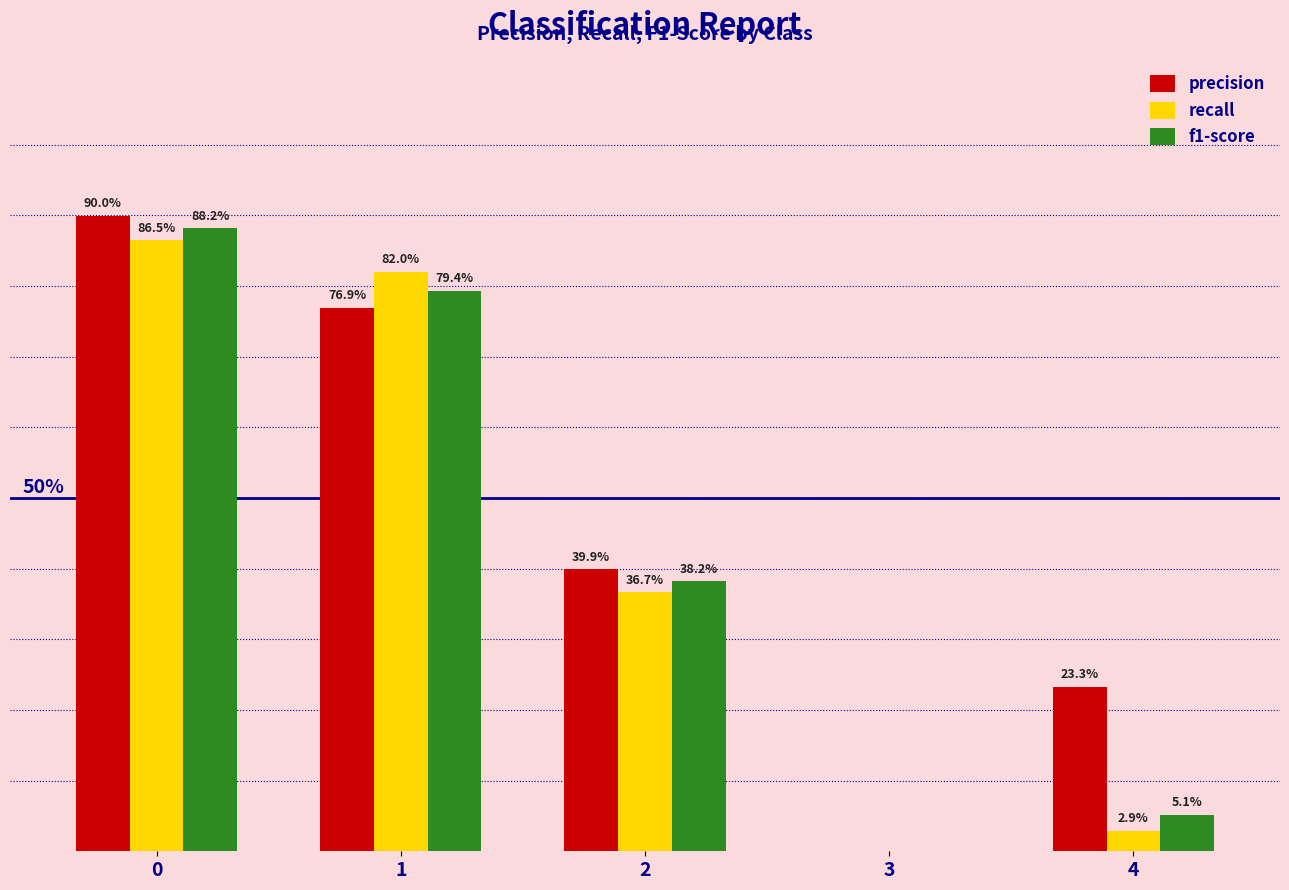

Between 0 and 4, which series saw the biggest shift?

recall